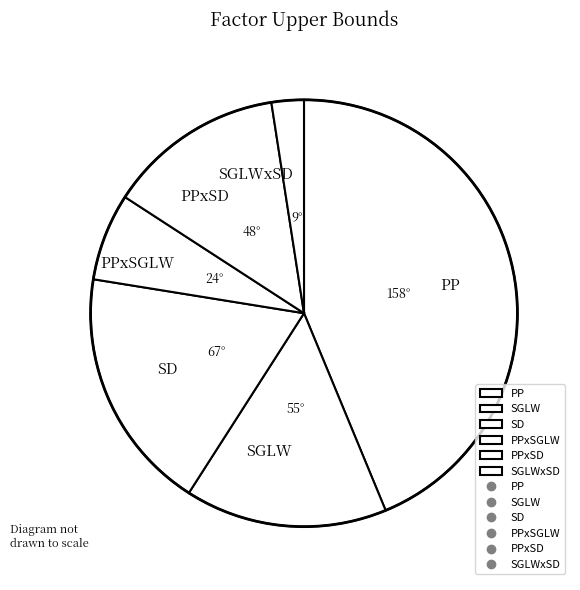

Which has a higher value, SGLWxSD or SD?

SD